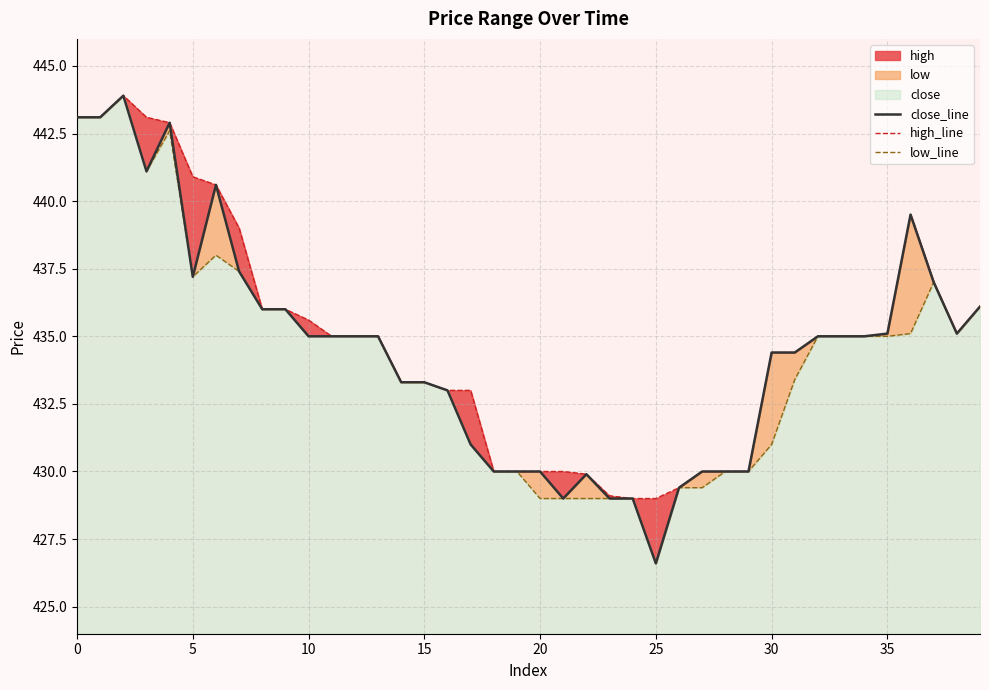

How many data points in low_line are above 435?

14